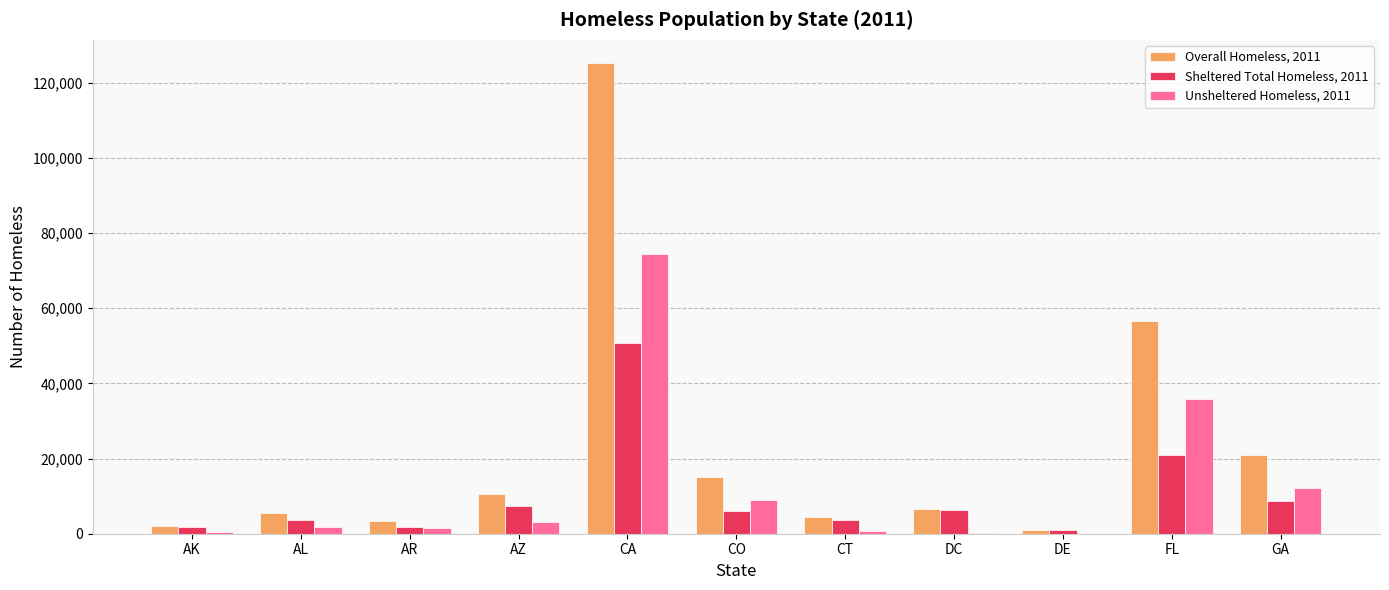

What is the greatest value displayed?

125128